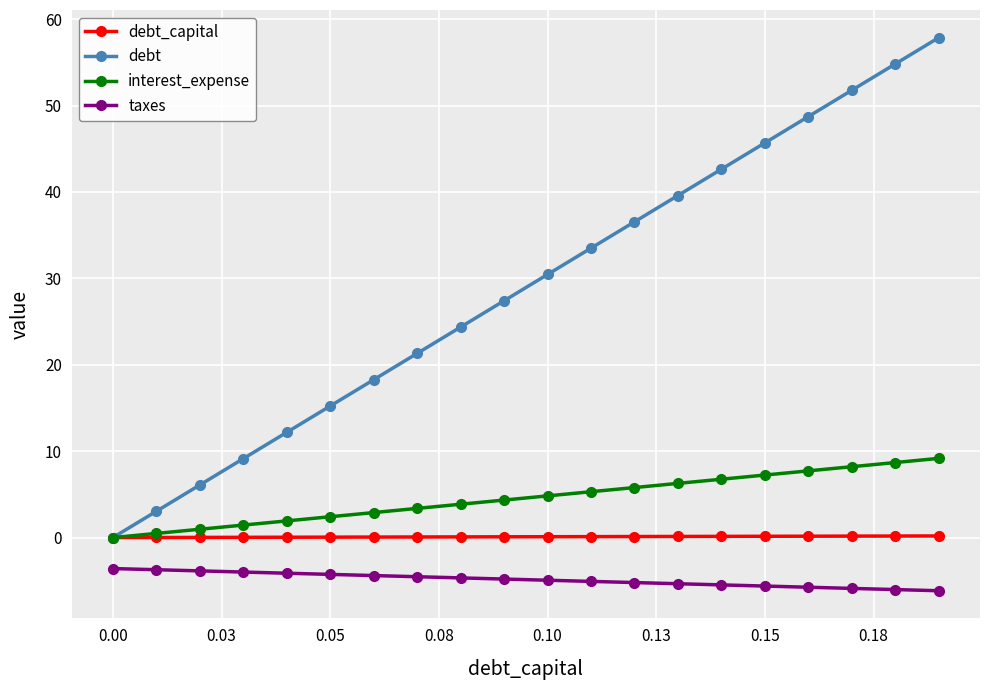

Which series has the largest total across all categories?

debt